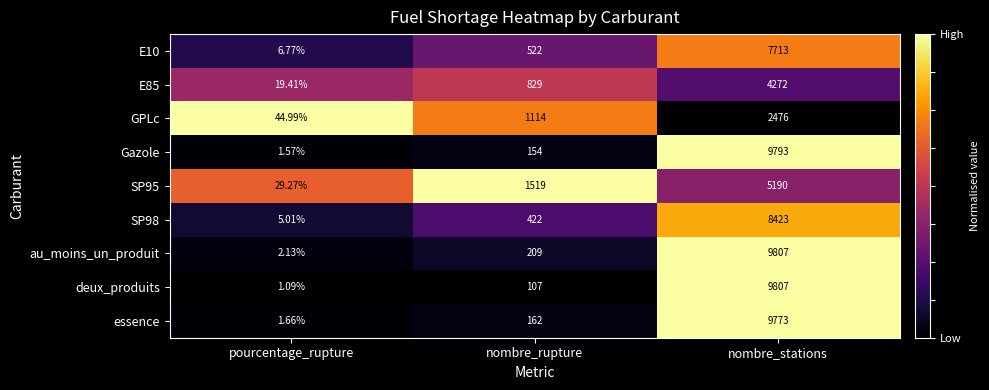

Which series has the largest range (max minus min)?

deux_produits